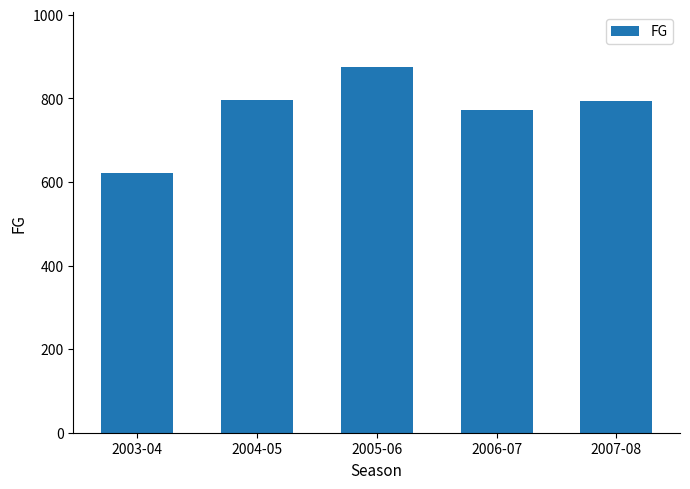

Between 2003-04 and 2007-08, which is larger?

2007-08